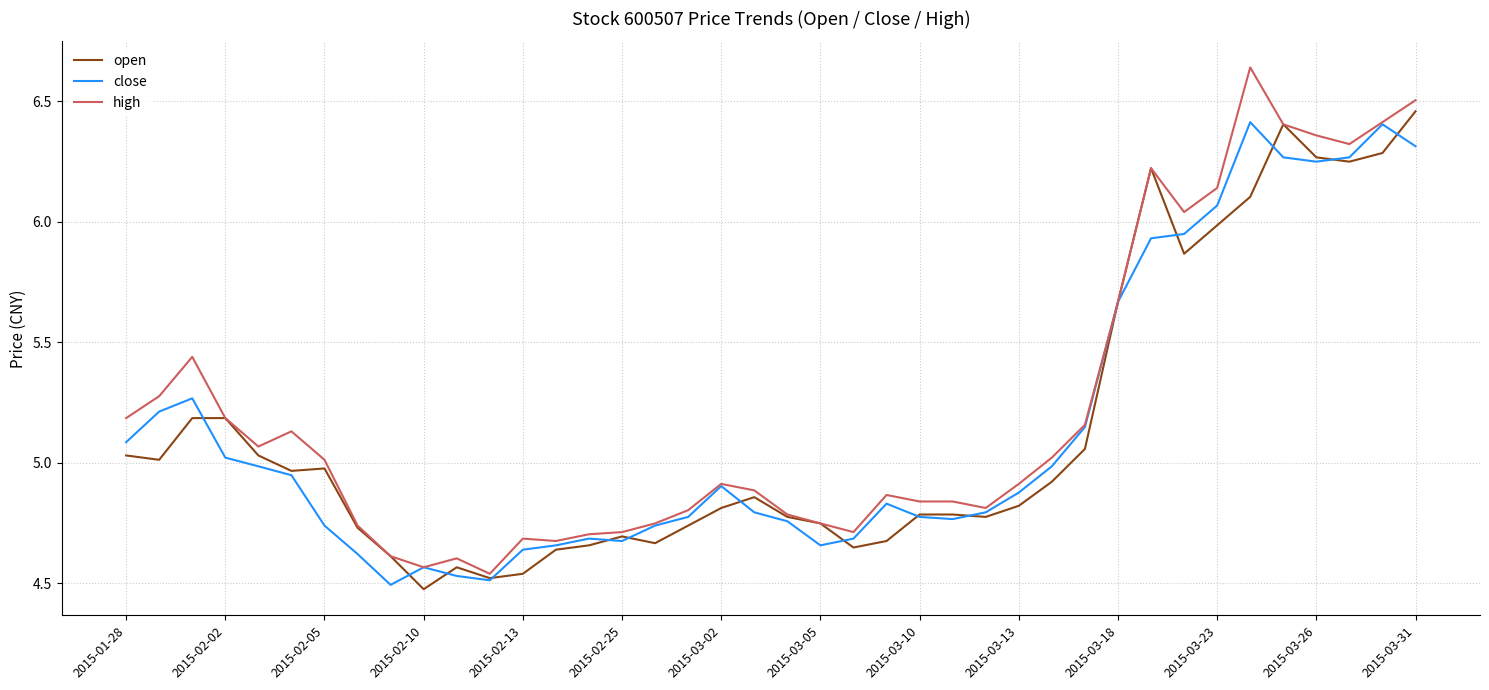

Which series has the largest total across all categories?

high